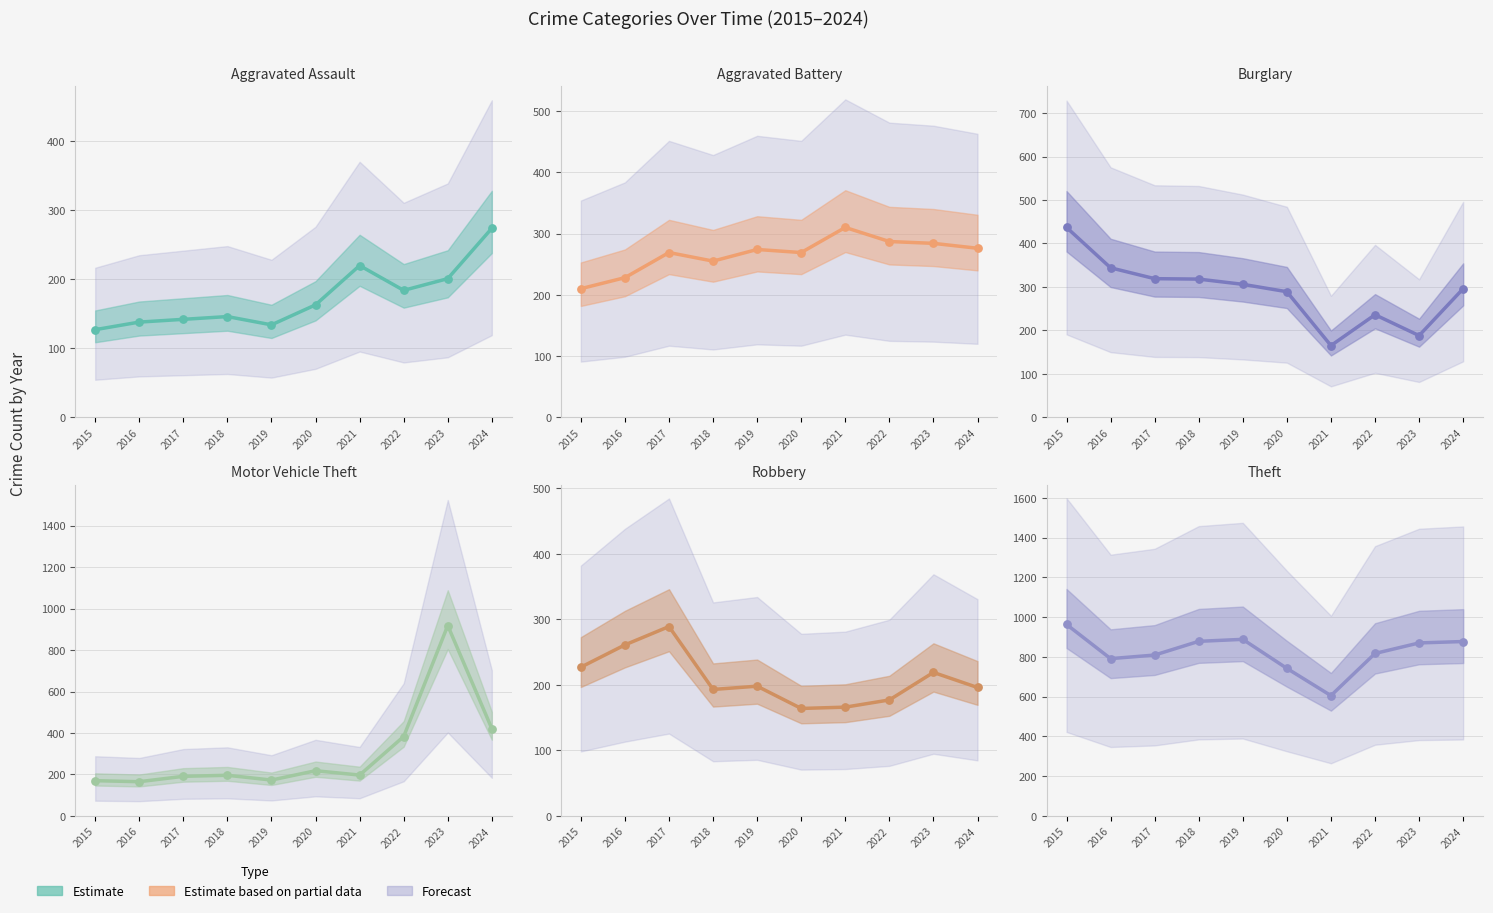

At which category is the sum across all series the highest?

2023